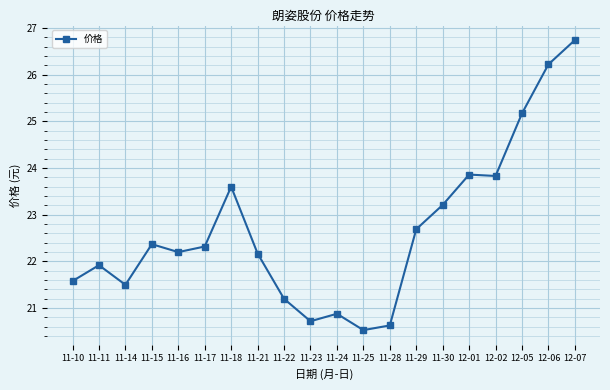

What is the label of the 19th point from the right?

11-11